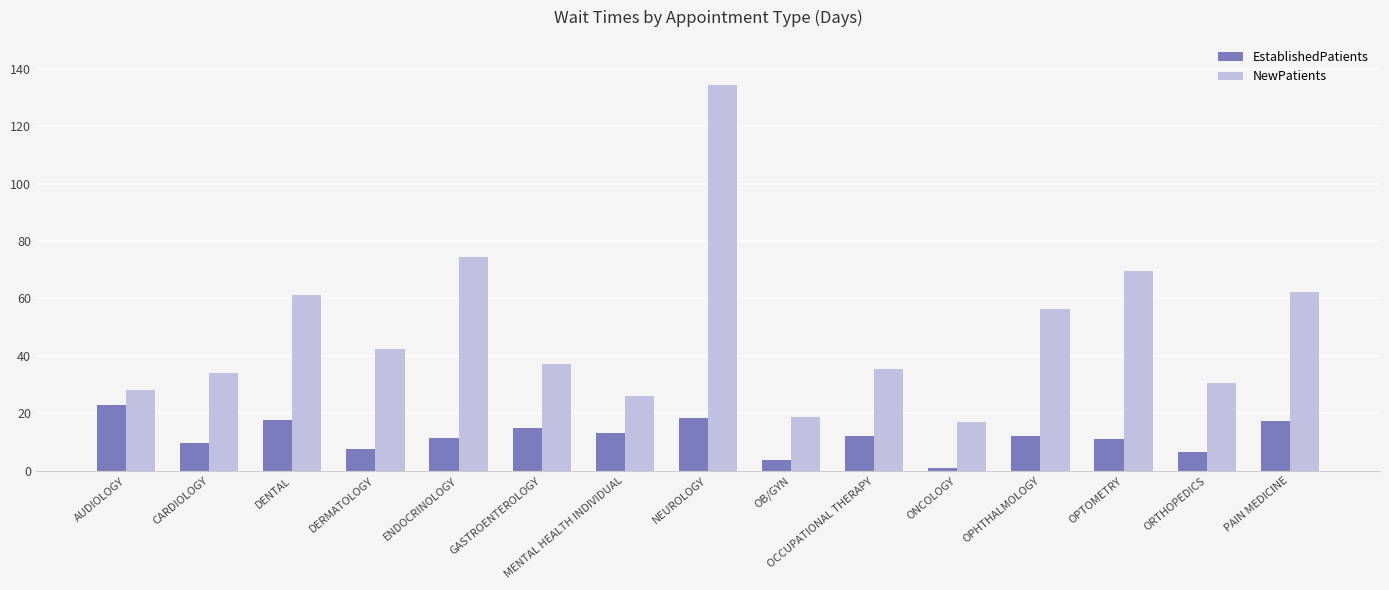

What is the value of the NewPatients bar at the 2nd from the left?

34.2